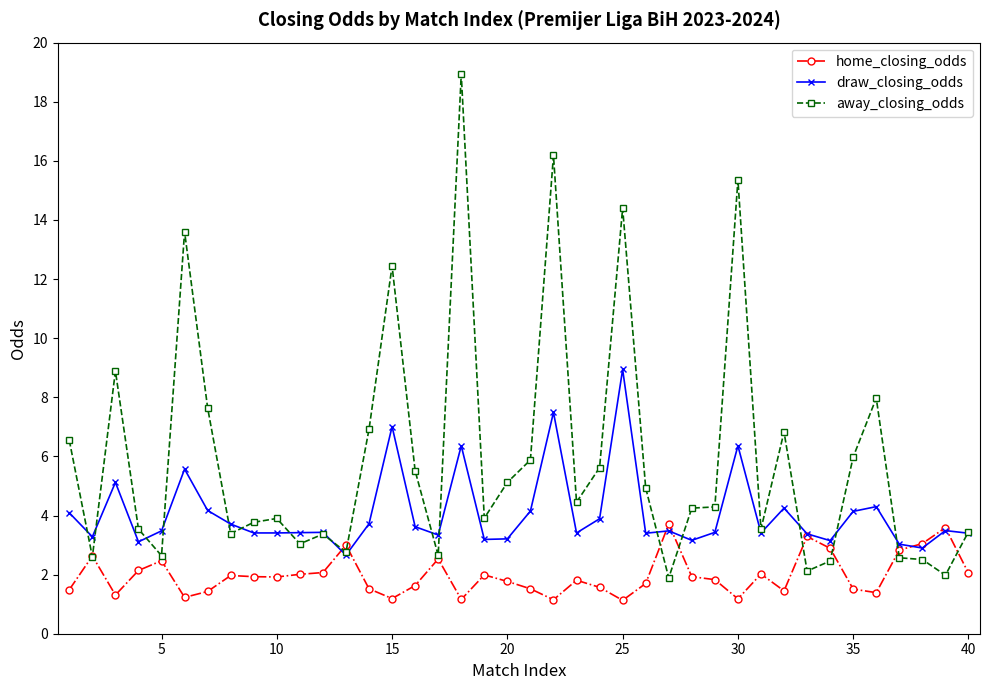

Which series has the largest total across all categories?

away_closing_odds